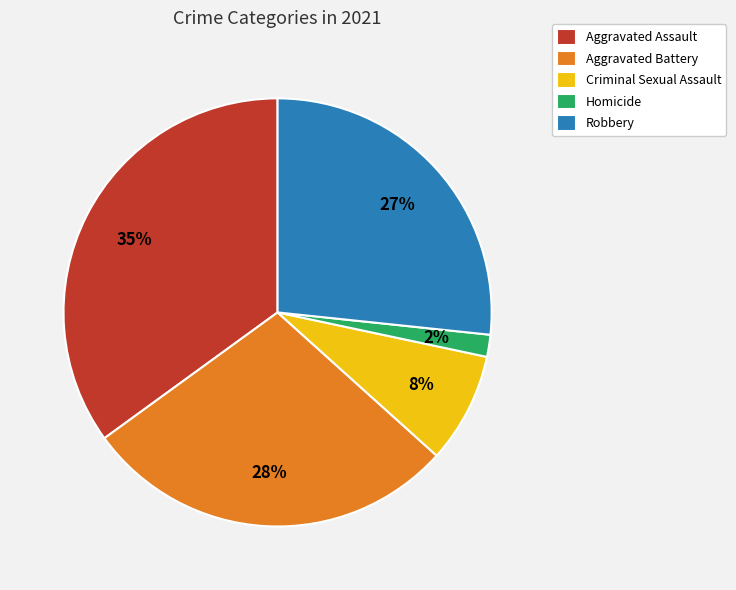

Which category has the smallest portion of the pie?

Homicide